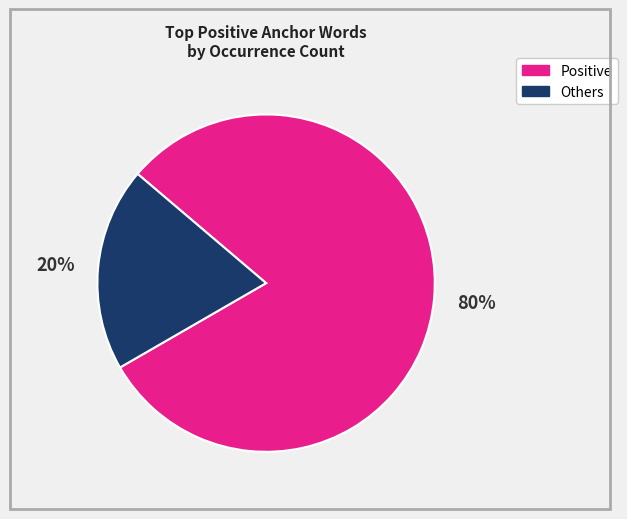

Is there any slice that represents more than half of the pie?

Yes